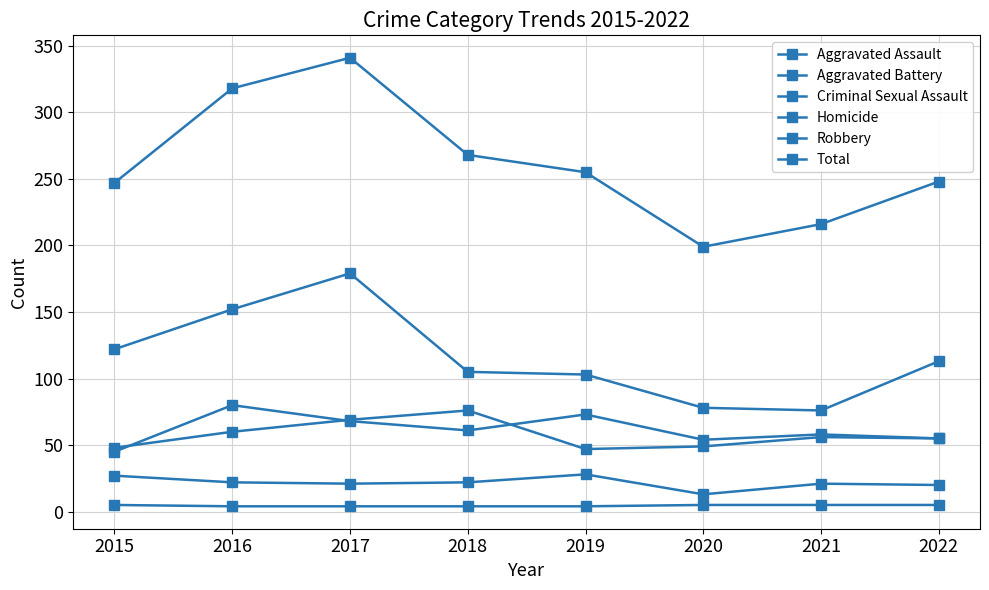

Is this an area chart (filled region under the line)?

No